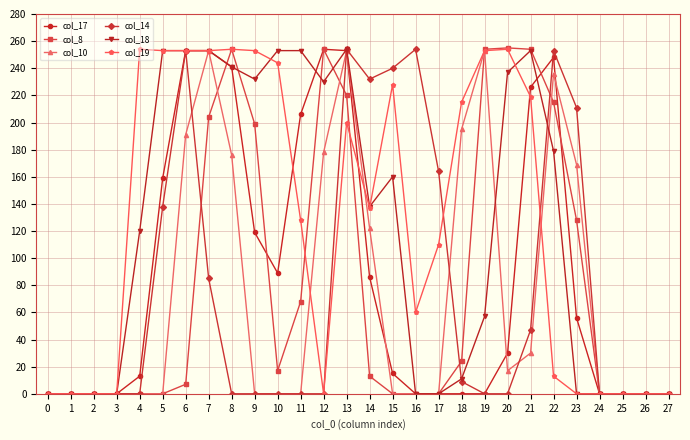

What is the maximum value shown in the chart?

255